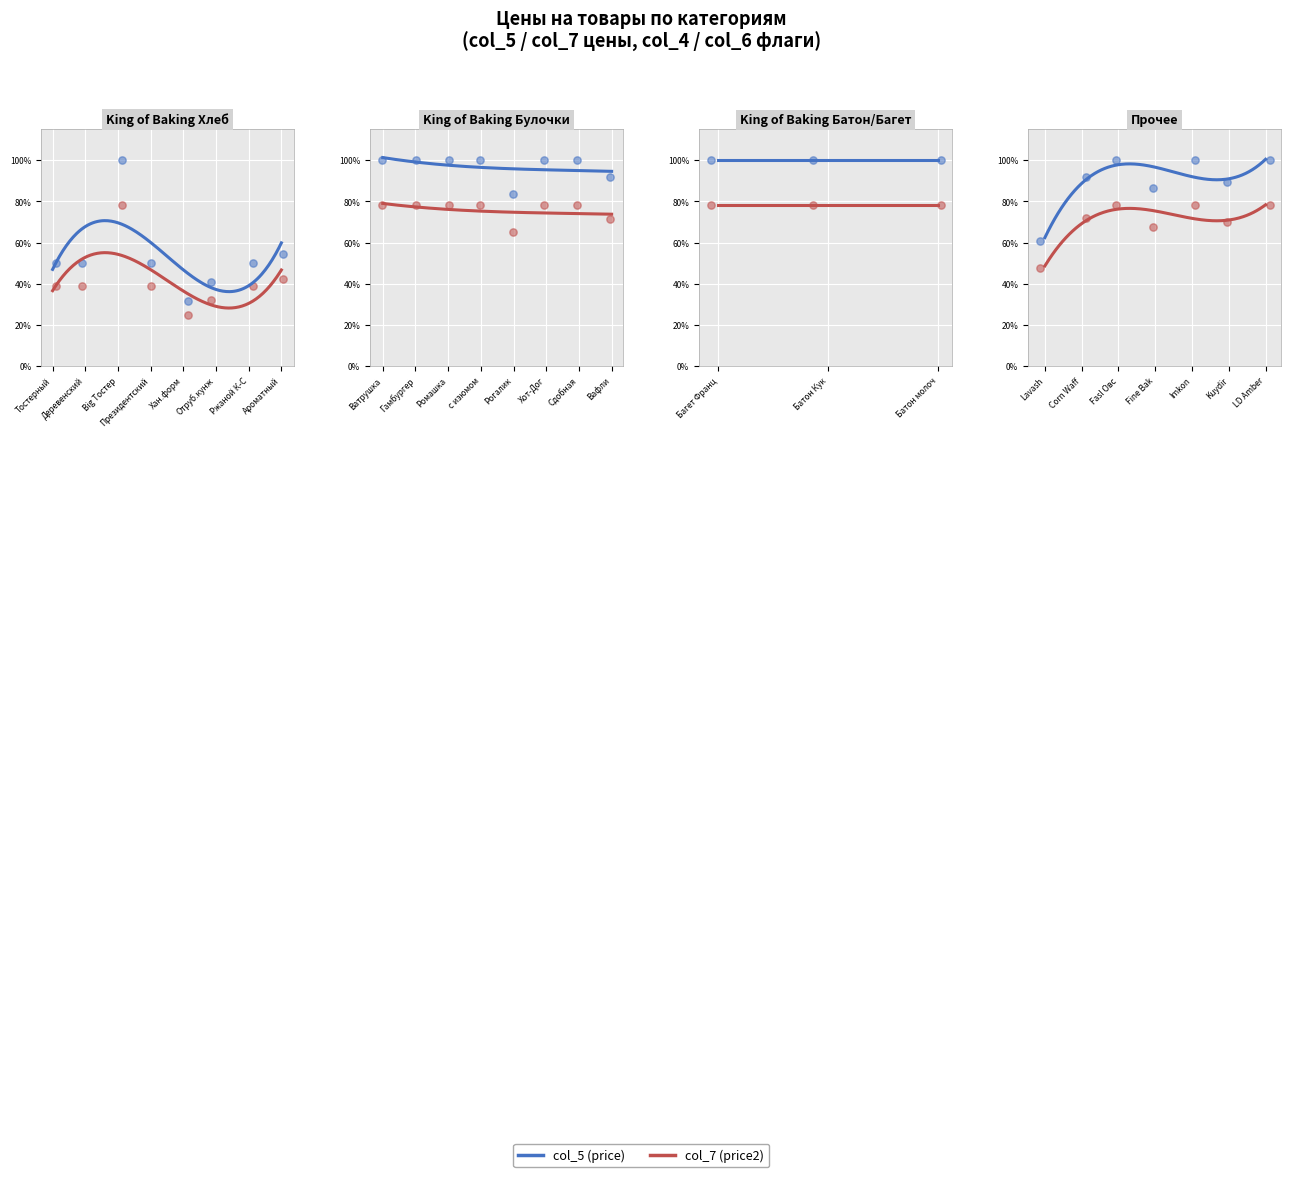

Which series reaches the maximum Y coordinate?

col_5 (price)